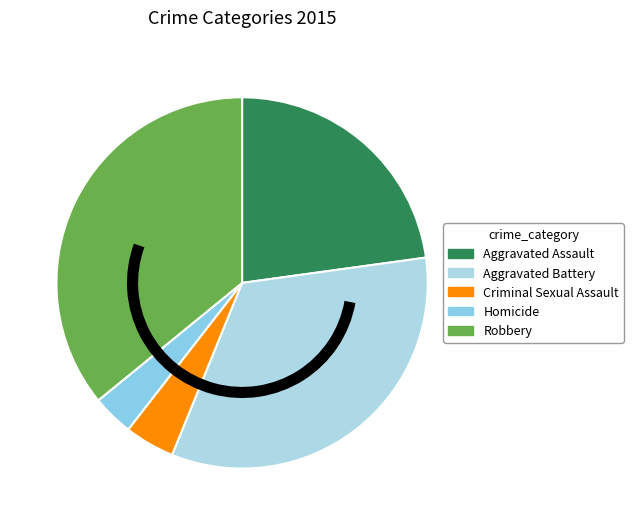

The Aggravated Assault slice represents 23% of the pie. True or false?

True